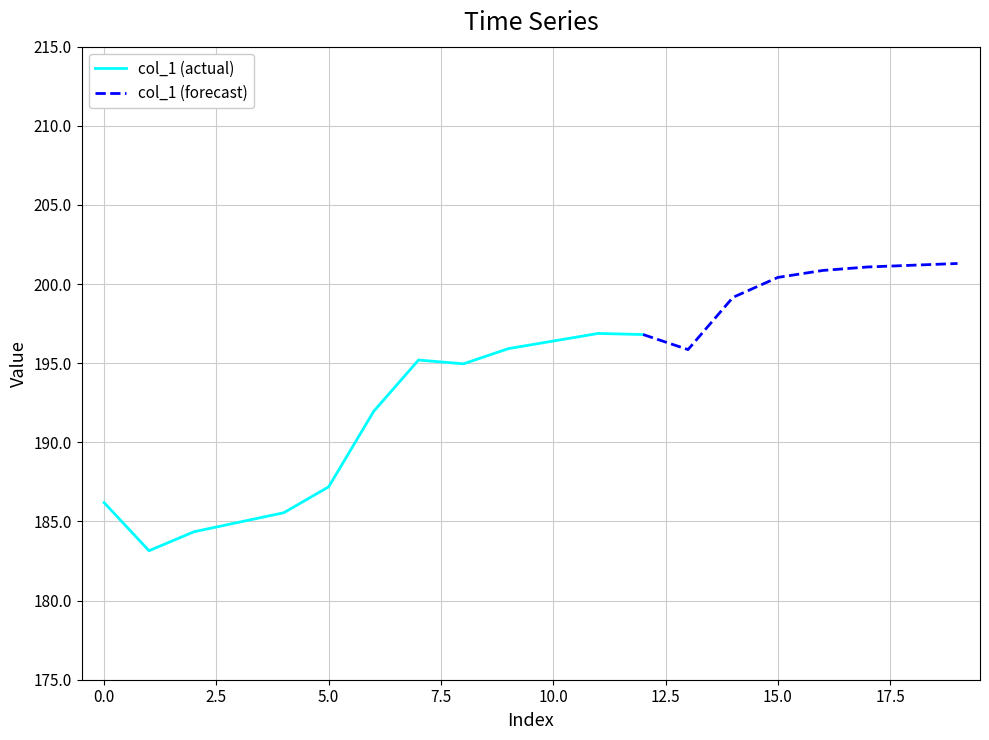

At which label is the value closest to 192?

6